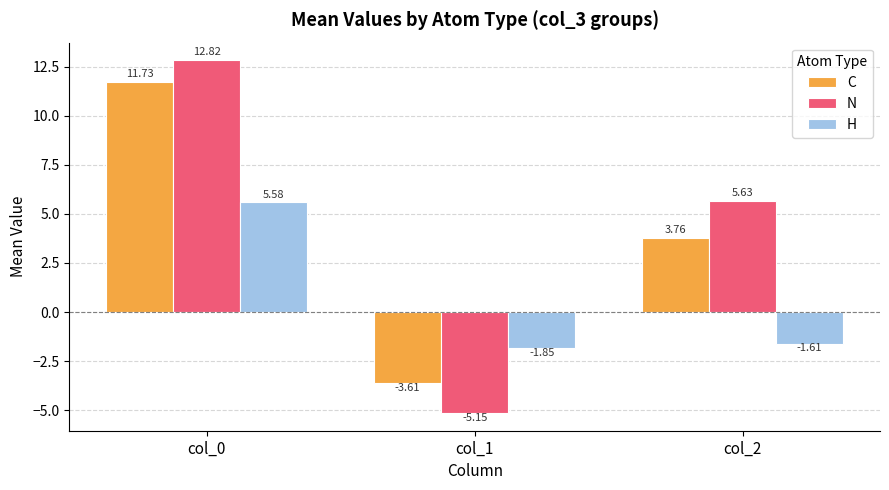

Between col_0 and col_1, which series saw the biggest shift?

N